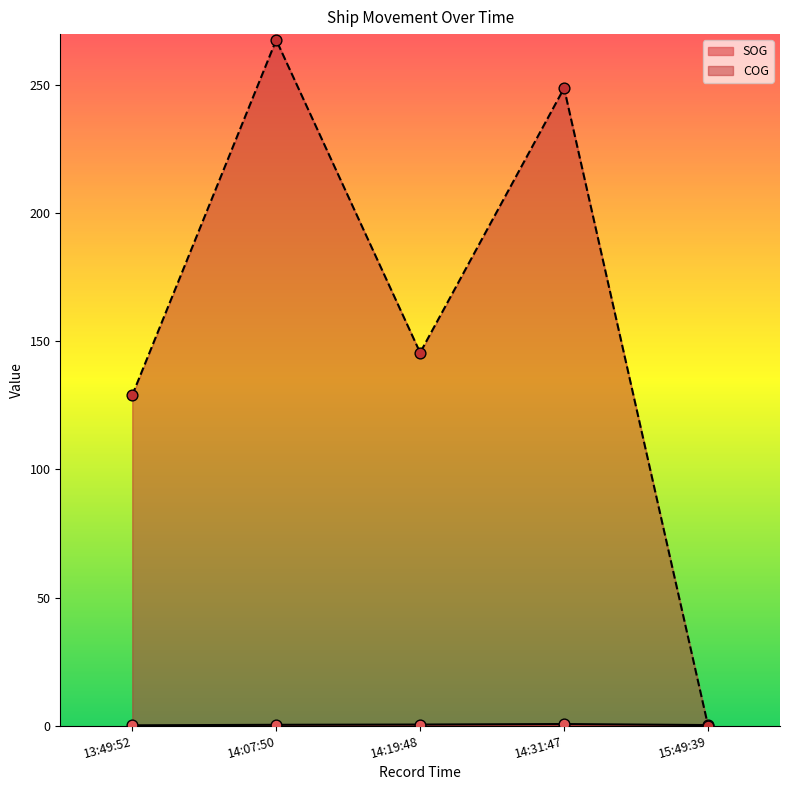

What is the total value across all series at 14:07:50?

268.0